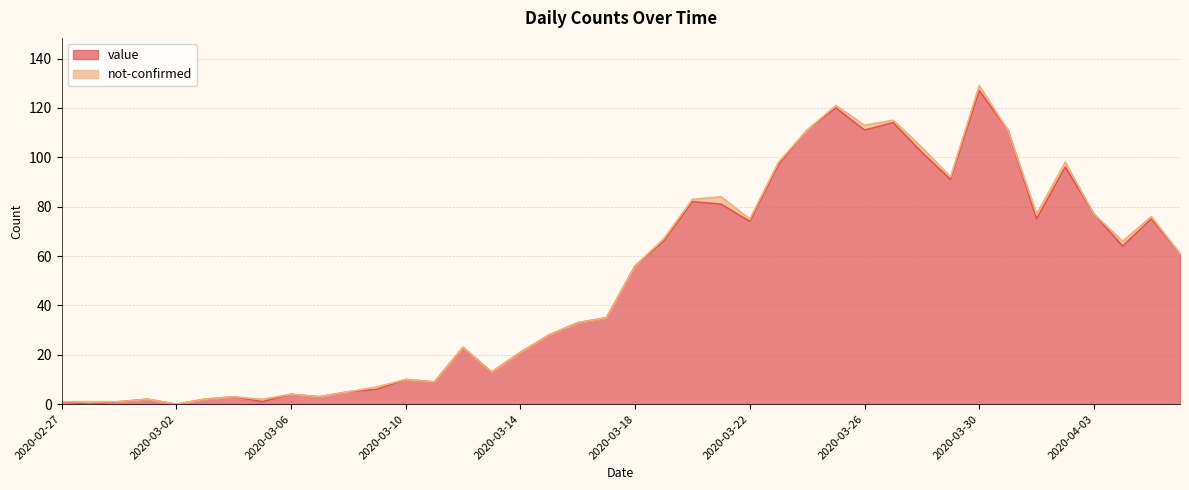

What is the greatest value displayed?

127